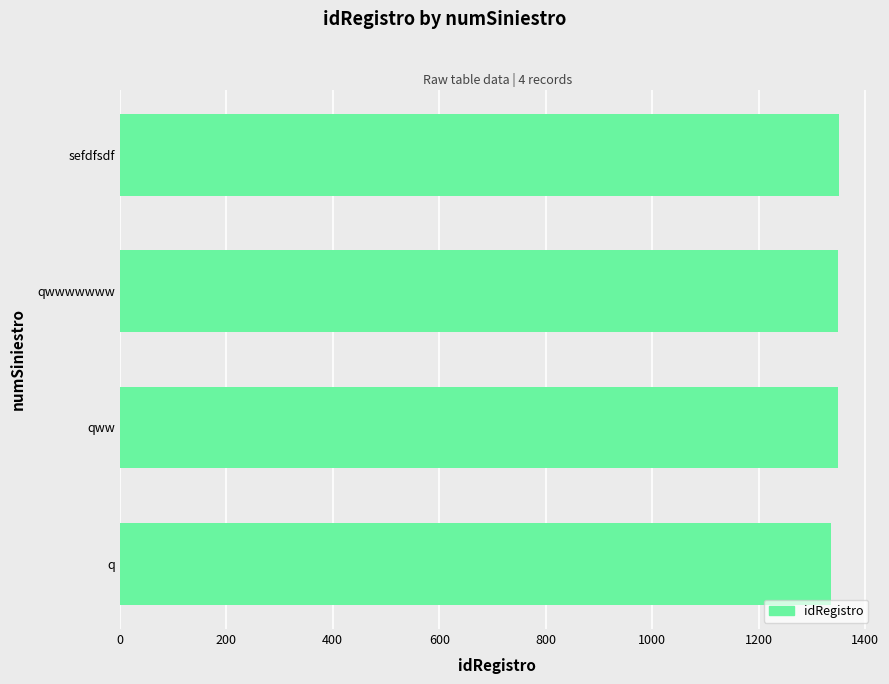

The chart shows a value of 778 at qww. True or false?

False